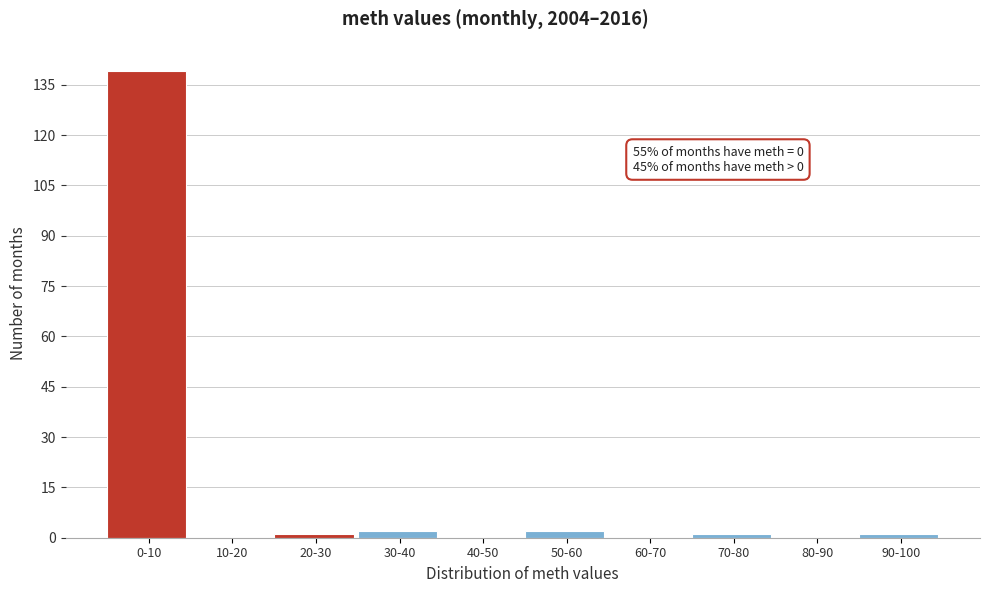

Reading left to right, list all the values displayed in this chart.

0-10=139	10-20=0	20-30=1	30-40=2	40-50=0	50-60=2	60-70=0	70-80=1	80-90=0	90-100=1